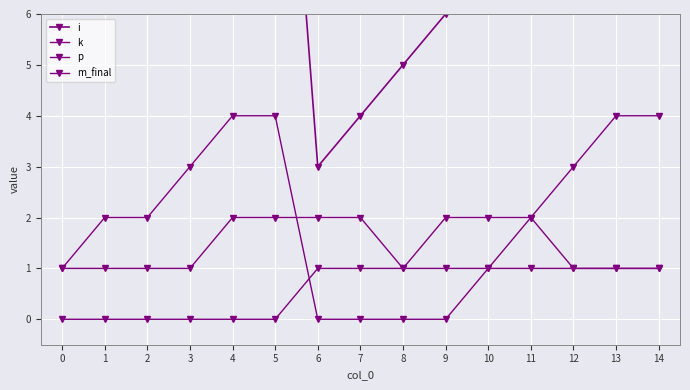

What is the average value of the i series?

9